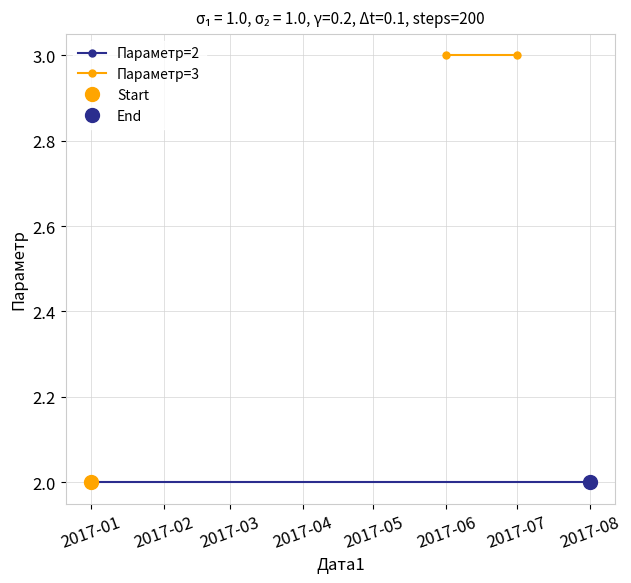

What is the lowest value of the Параметр=2 series?

2